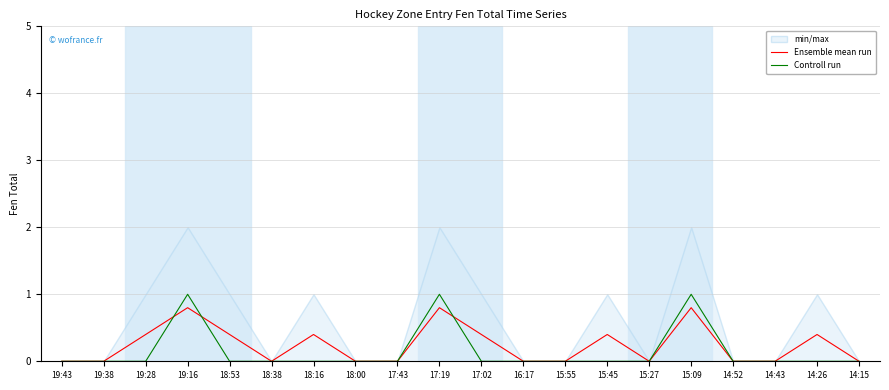

Between 17:19 and 19:38, which is larger?

17:19